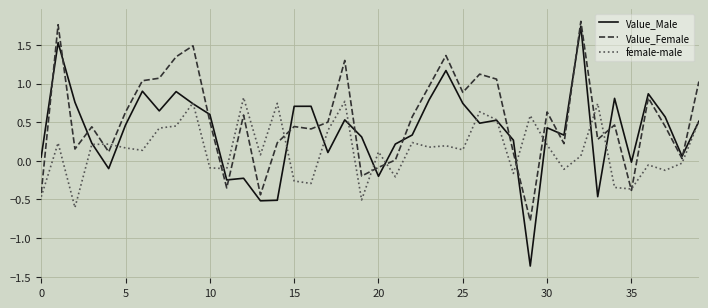

Rank the series by their average value, from highest to lowest.

Value_Female, Value_Male, female-male